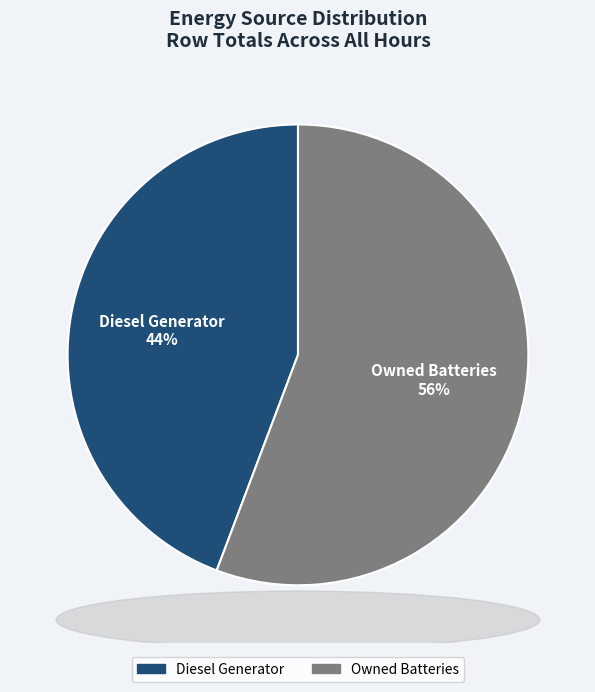

Is there a majority slice in this chart?

Yes